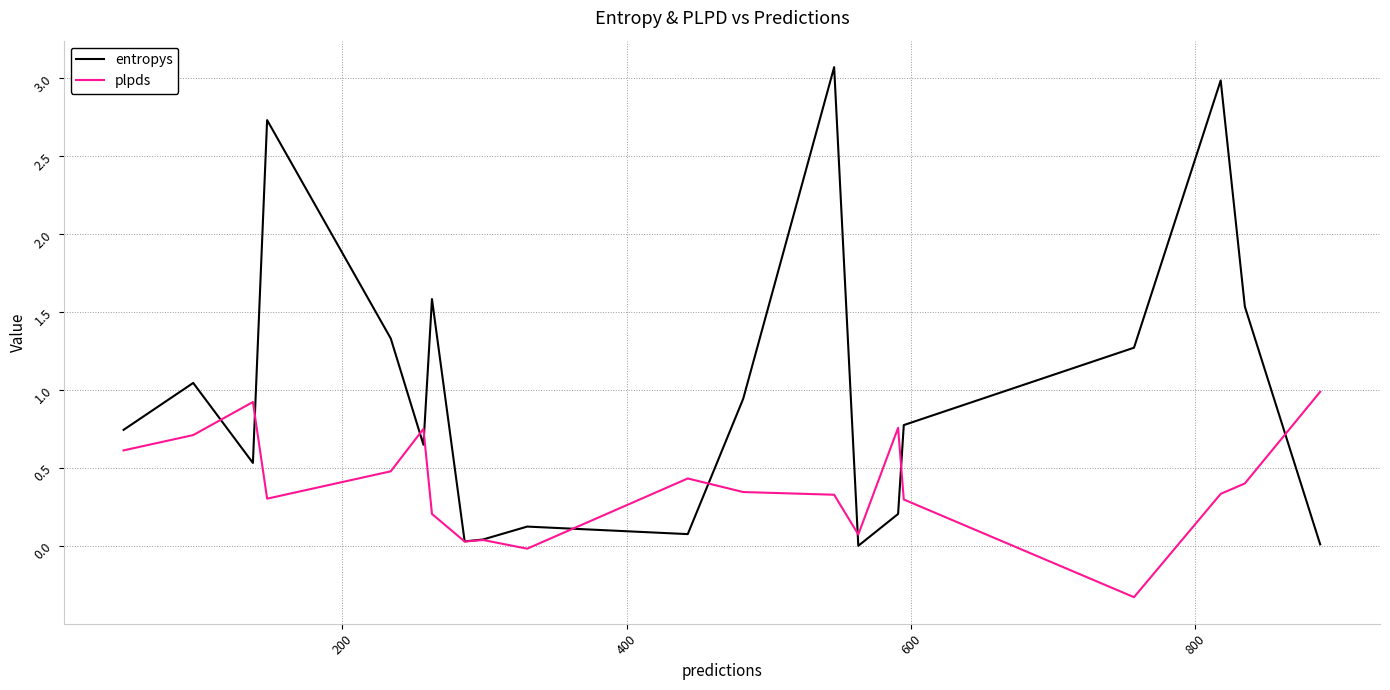

What is the minimum value shown in the chart?

-0.3